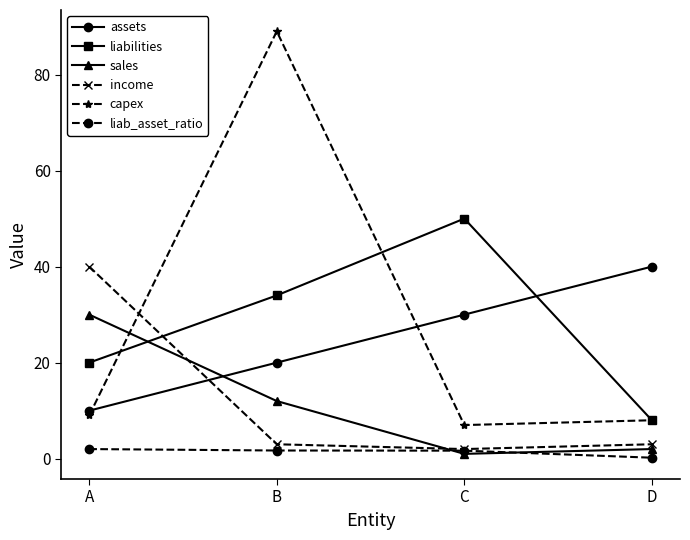

What are all the series names shown in the legend?

assets, liabilities, sales, income, capex, liab_asset_ratio